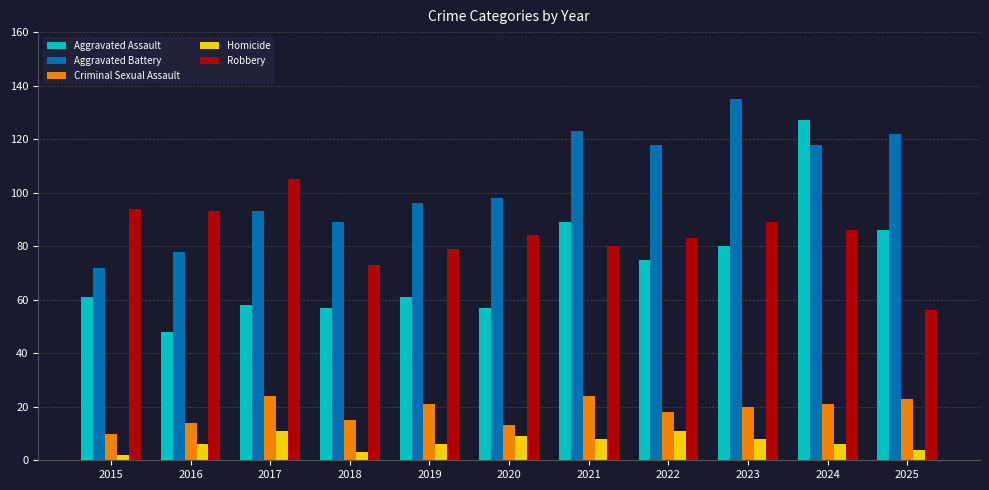

Rank the series by their maximum value, from highest to lowest.

Aggravated Battery, Aggravated Assault, Robbery, Criminal Sexual Assault, Homicide